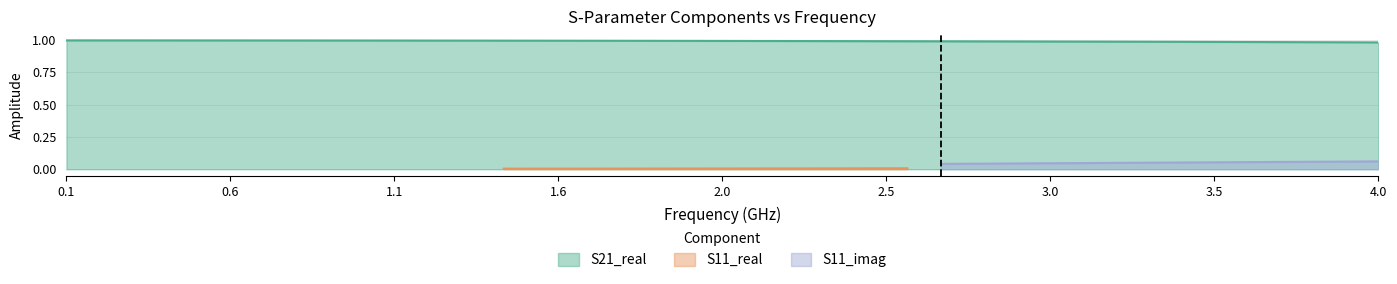

Is it true that S11_real equals 0.0 at 38?

False